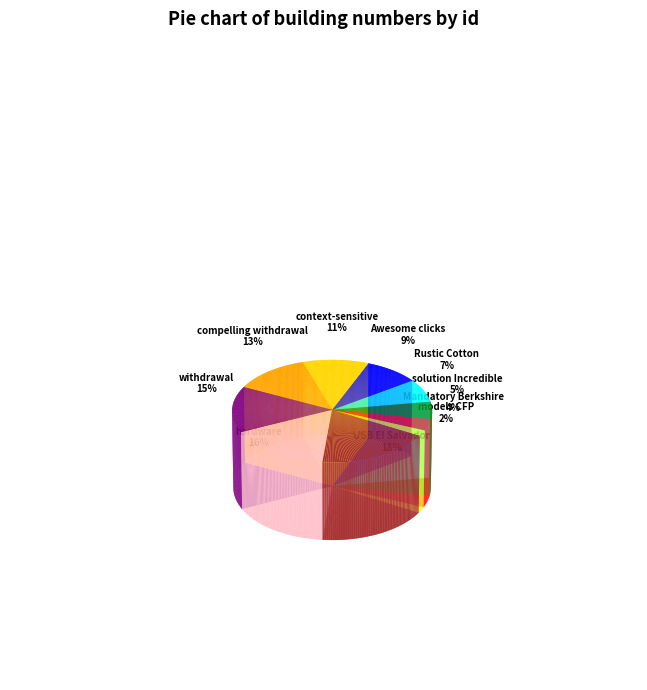

What is the change in value from Mandatory Berkshire to Awesome clicks-and-mortar?

+3